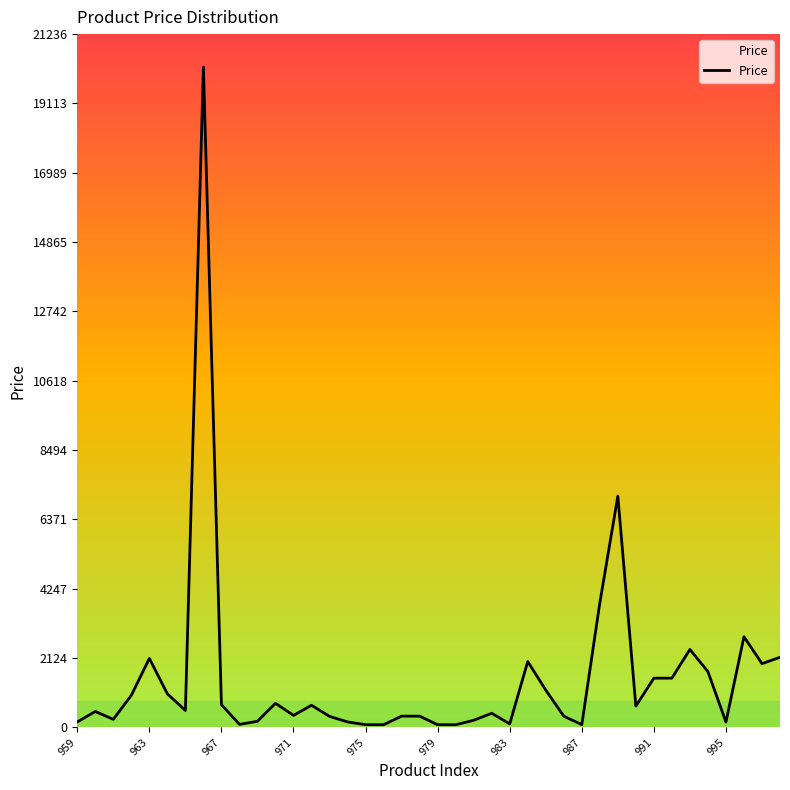

What is the greatest value displayed?

20225